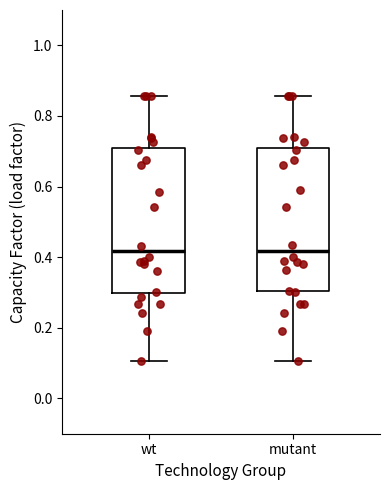

Where does the median line of the box for wt sit on the y-axis? The values are not printed on the chart, so give them approximately, as read against the axis.

0.42